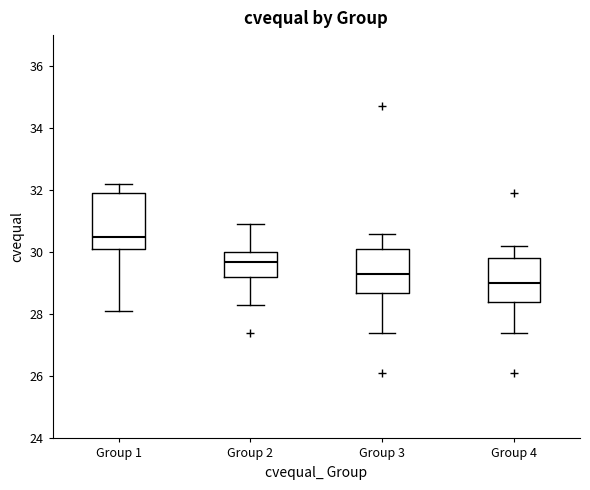

Where does the median line of the box for Group 1 sit on the y-axis? The values are not printed on the chart, so give them approximately, as read against the axis.

30.6